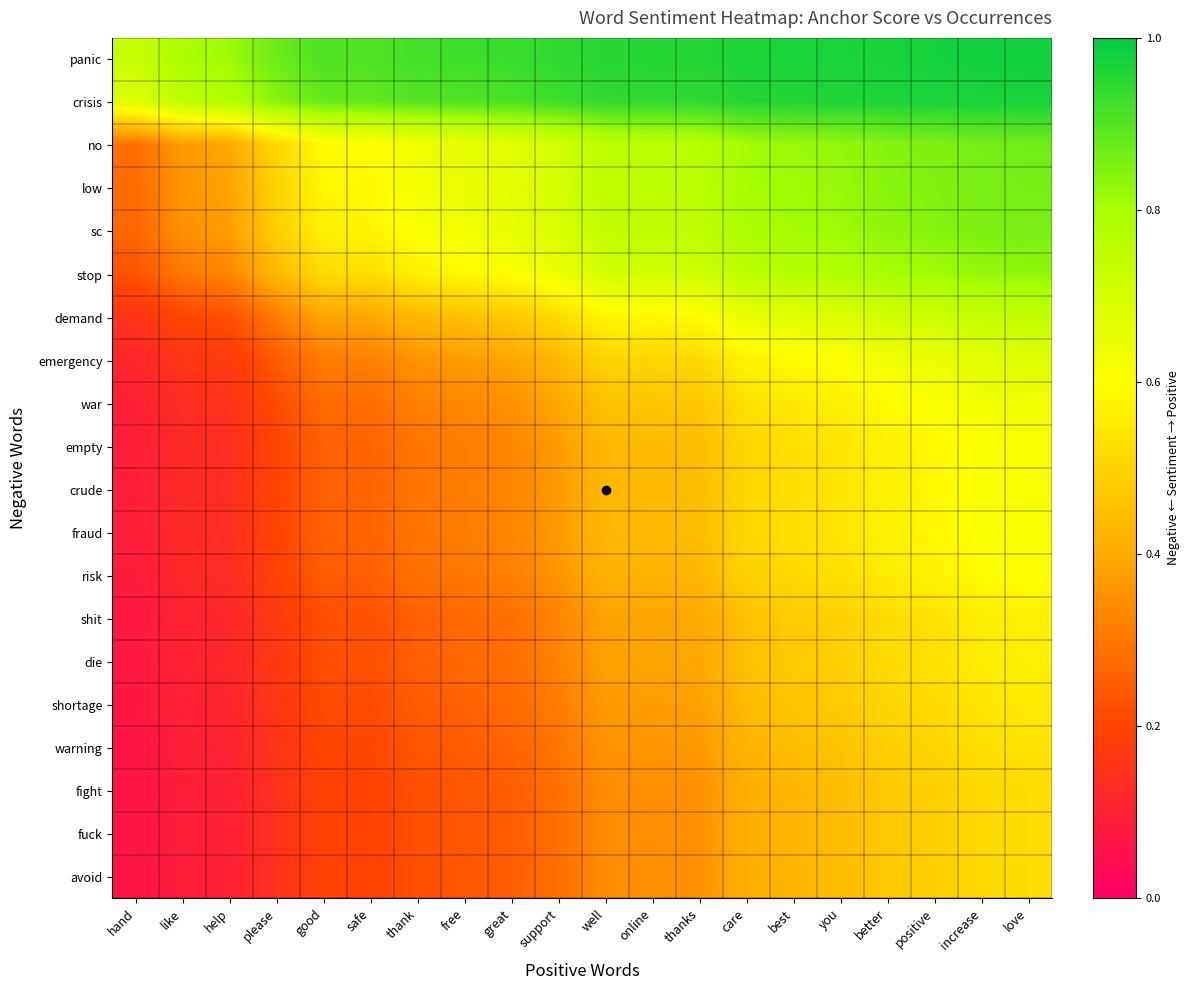

What is the spread (max minus min) of values at good?

0.7